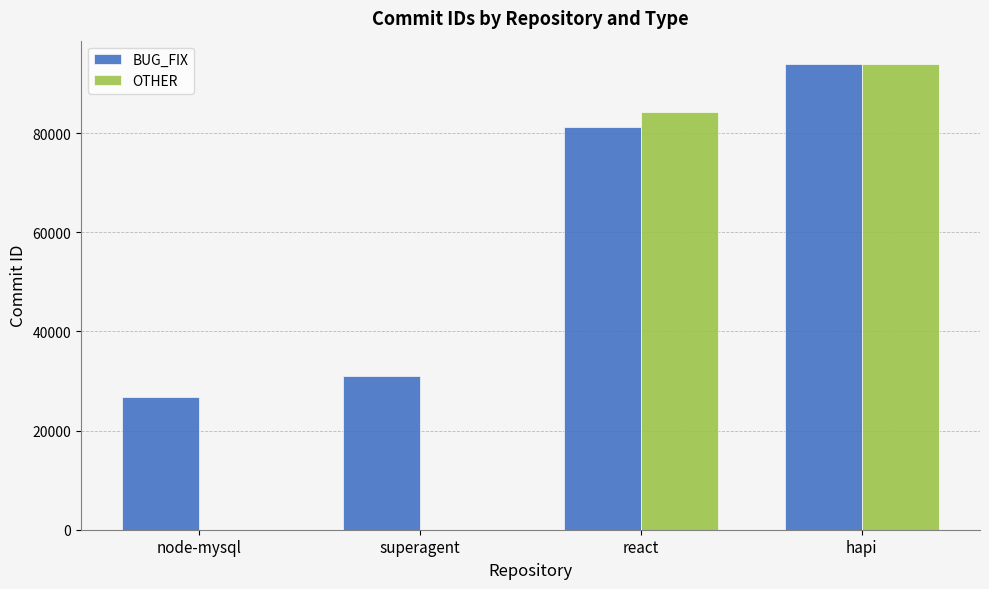

Where is BUG_FIX nearest to the value 60331?

react